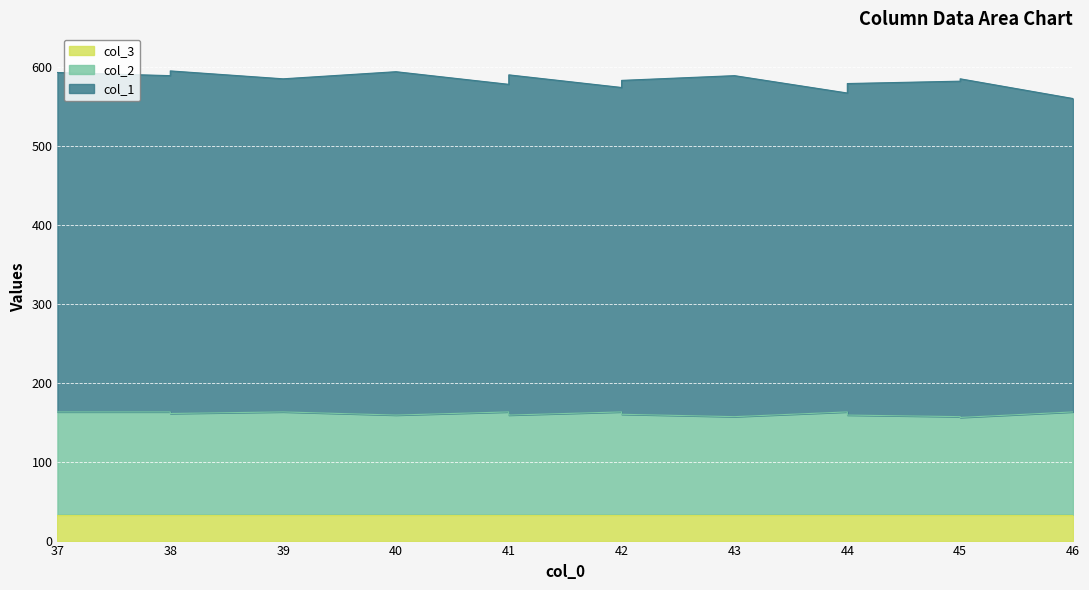

Reading left to right, what are all the values shown in this chart?

col_1: 430	426	434	422	435	415	423	427	431	411	419	423	432	404	412	416	420	425	429	397
col_2: 130	130	128	130	126	130	128	127	126	130	128	127	124	130	128	127	126	124	123	130
col_3: 33	33	33	33	33	33	33	33	33	33	33	33	33	33	33	33	33	33	33	33